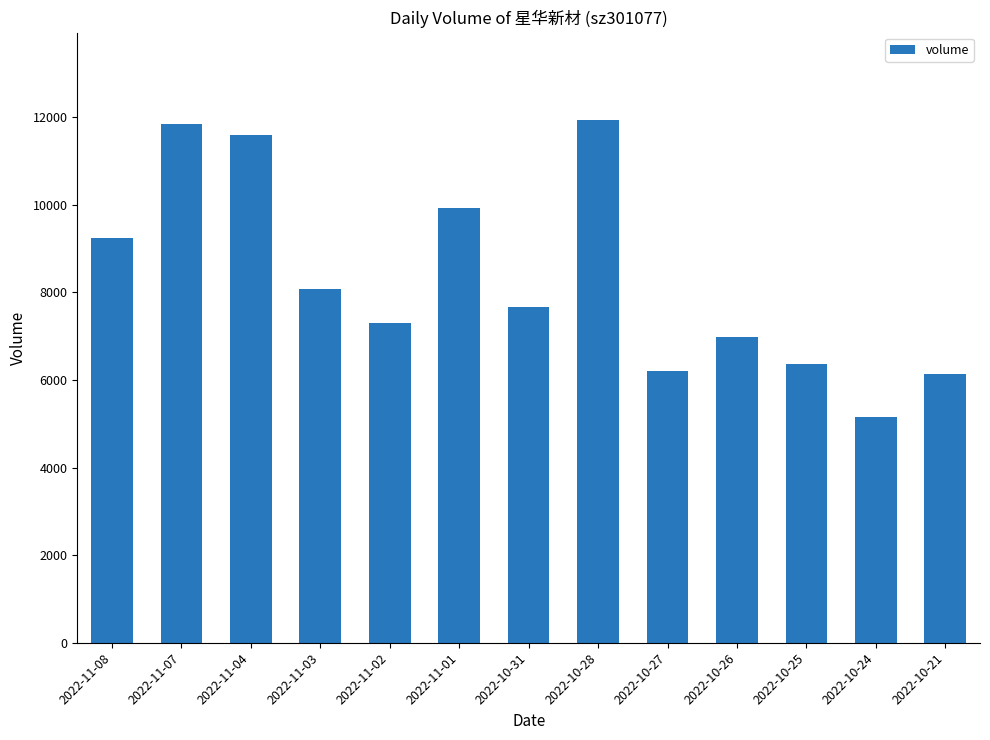

What is the average value?

8339